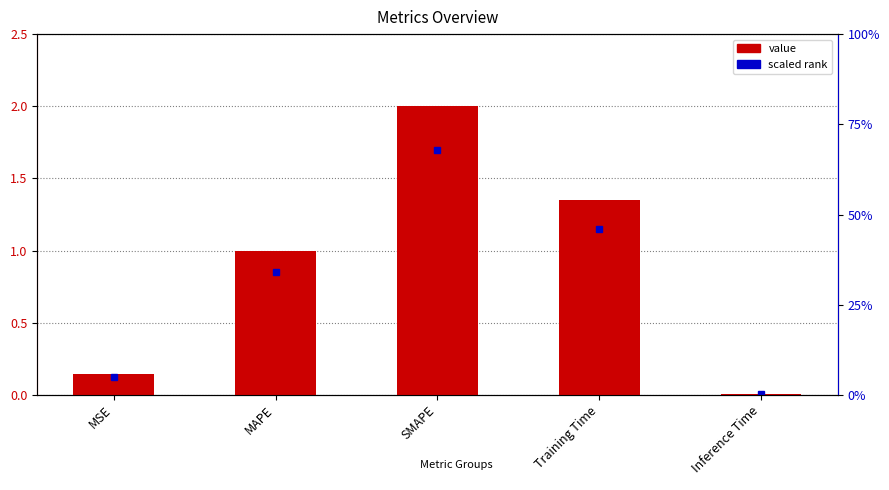

How many data points are above 1?

3